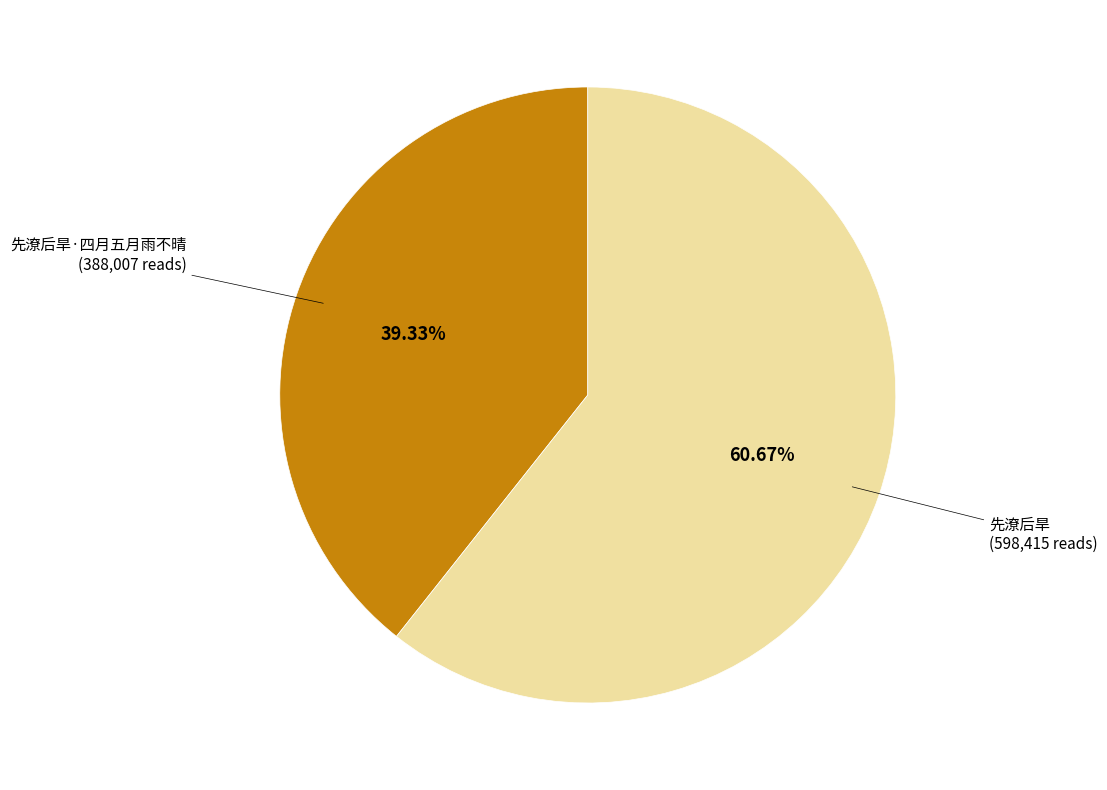

How many segments does this pie chart have?

2